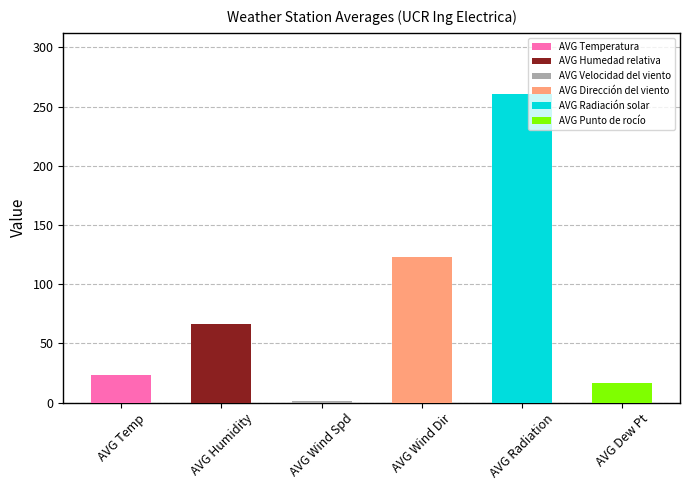

Reading left to right, list all the values displayed in this chart.

23.1	66.0	1.7	122.9	260.3	16.4